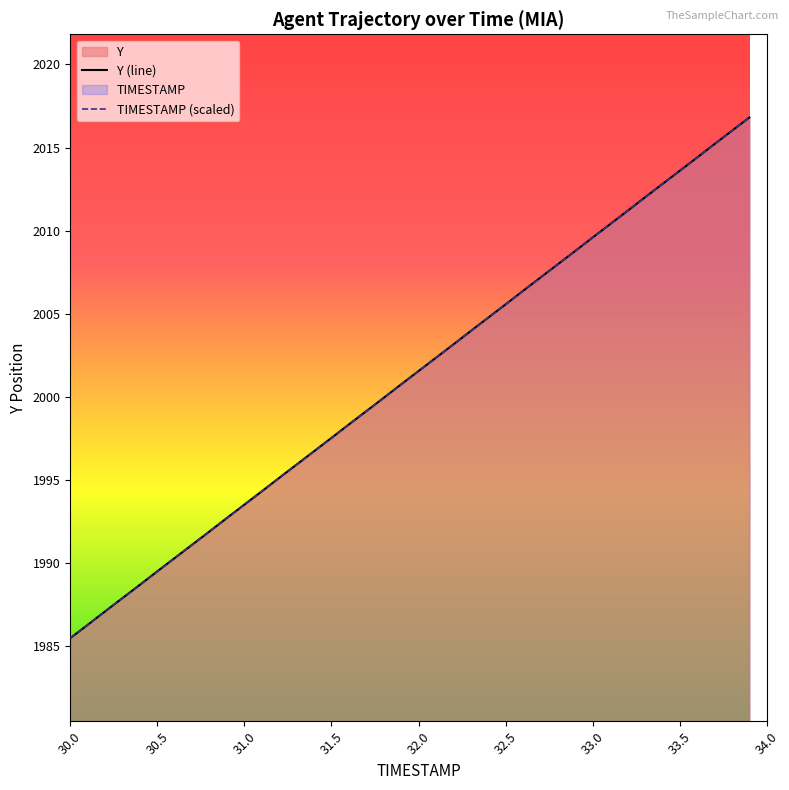

How many lines are shown in the chart?

2